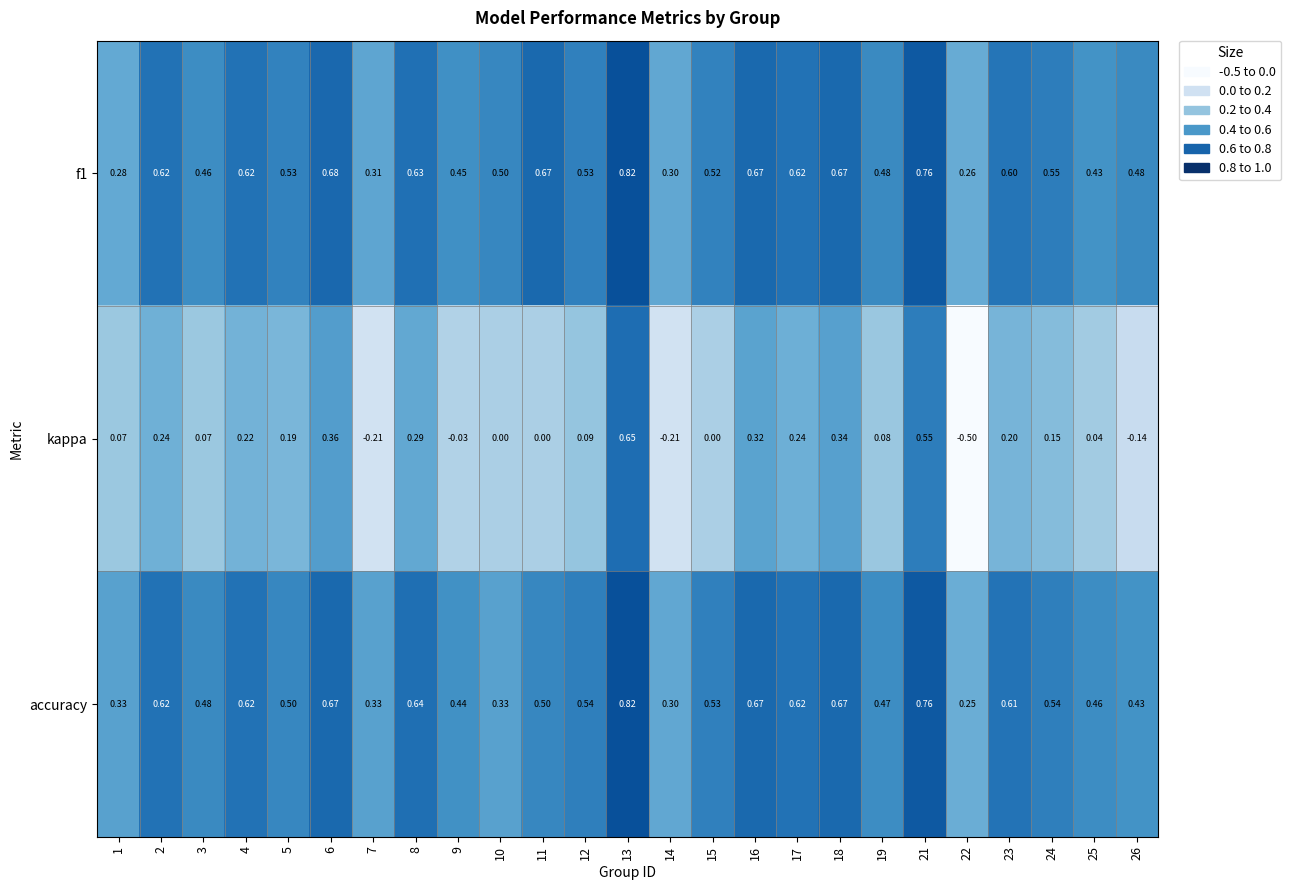

Which series has the largest range (max minus min)?

kappa